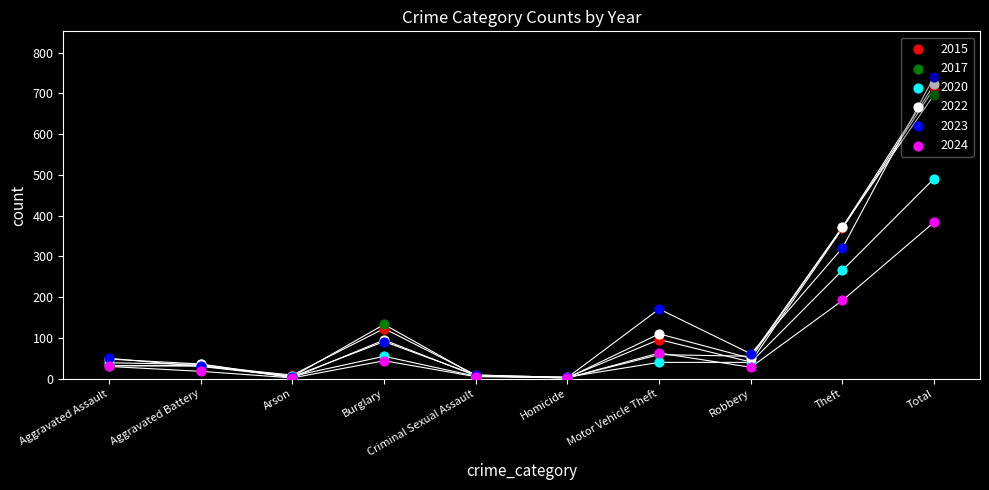

Which series has the largest total across all categories?

2023